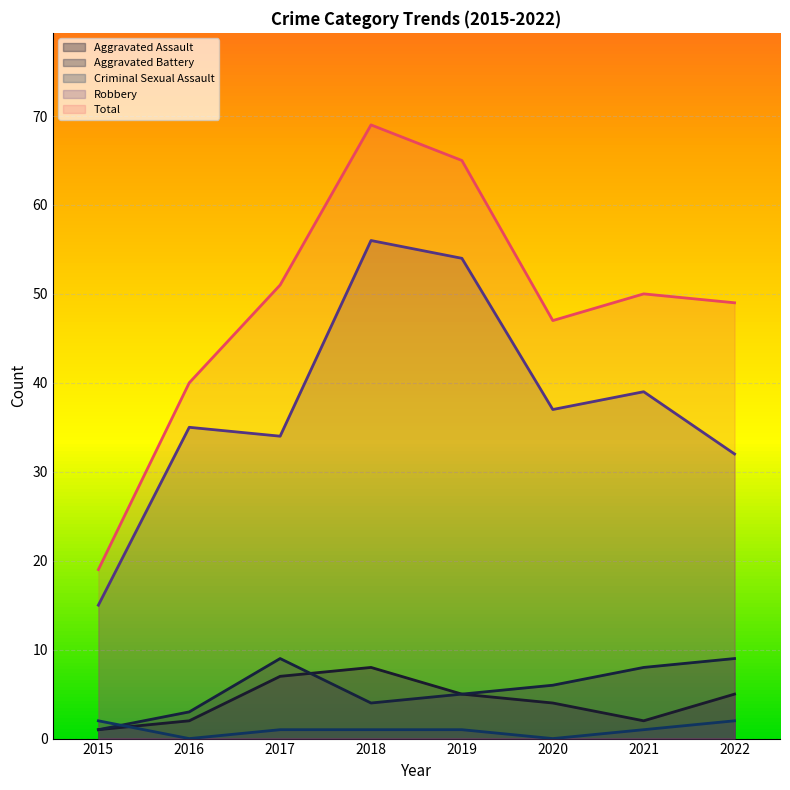

True or false: Criminal Sexual Assault and Total cross at least once.

False